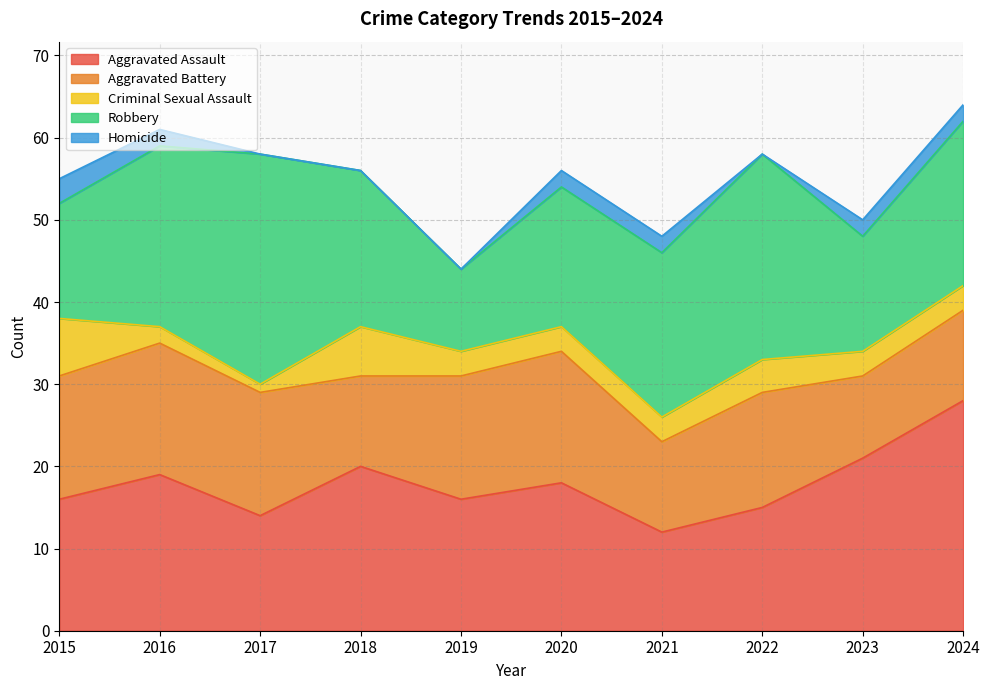

Reading left to right, transcribe all the data shown in this chart.

Aggravated Assault: 16	19	14	20	16	18	12	15	21	28
Aggravated Battery: 15	16	15	11	15	16	11	14	10	11
Criminal Sexual Assault: 7	2	1	6	3	3	3	4	3	3
Robbery: 14	22	28	19	10	17	20	25	14	20
Homicide: 3	2	0	0	0	2	2	0	2	2